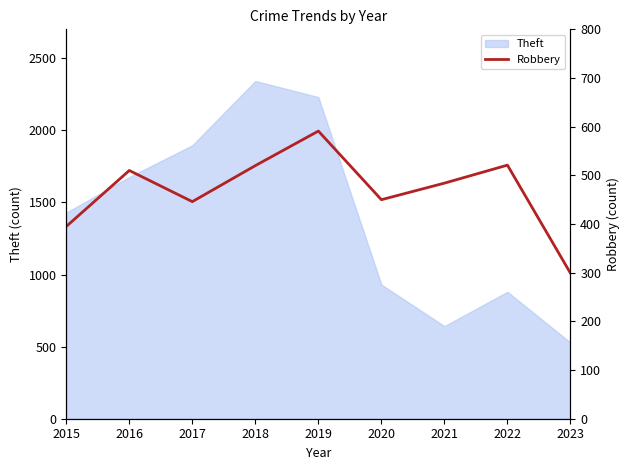

Where is the first local minimum?

2017